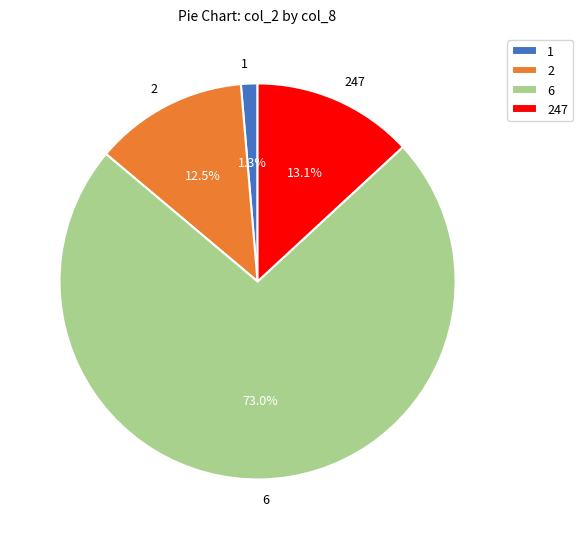

Which category has the smallest portion of the pie?

1